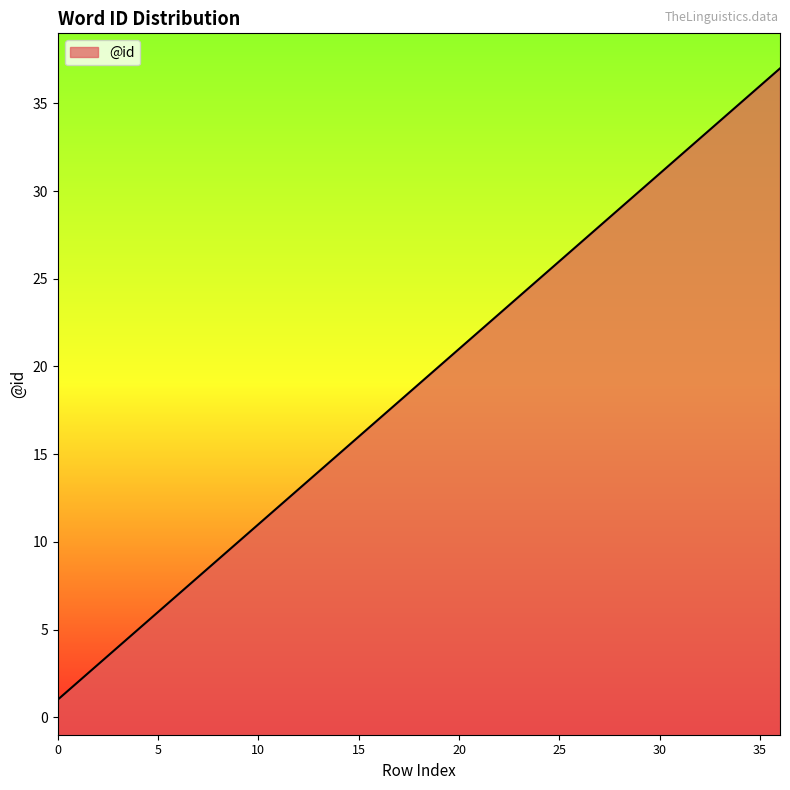

Rank the categories by value from lowest to highest.

0, 1, 2, 3, 4, 5, 6, 7, 8, 9, 10, 11, 12, 13, 14, 15, 16, 17, 18, 19, 20, 21, 22, 23, 24, 25, 26, 27, 28, 29, 30, 31, 32, 33, 34, 35, 36